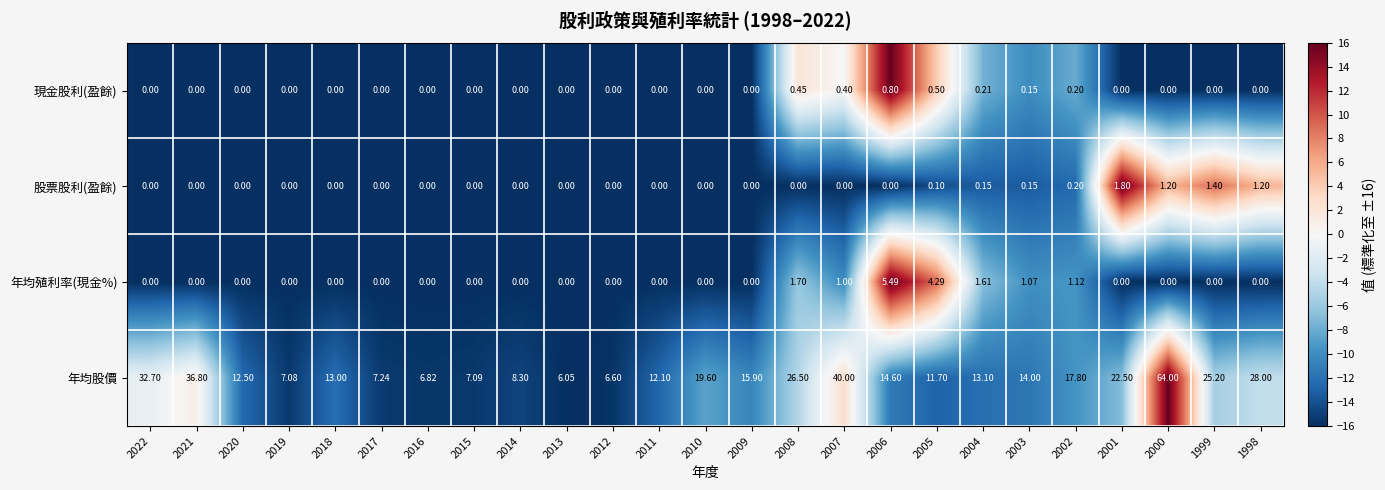

What is the maximum value shown in the chart?

64.0